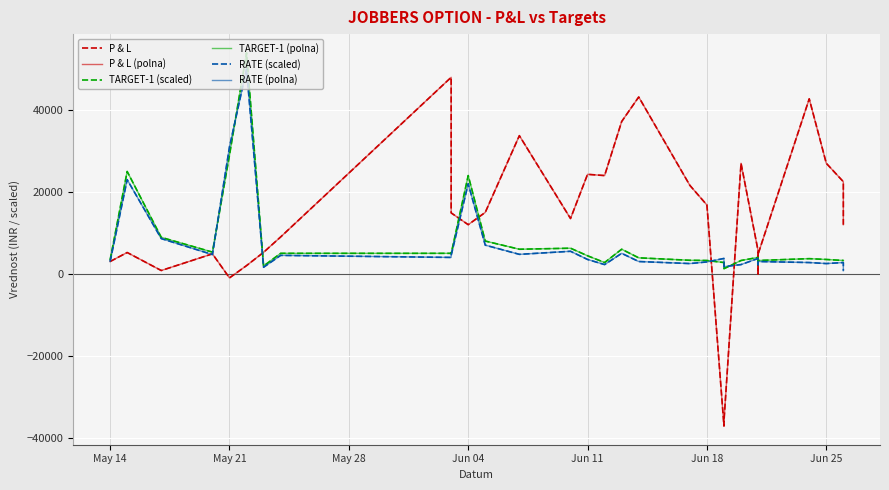

True or false: TARGET-1 (polna) has a value of 3400 at May 14.

True